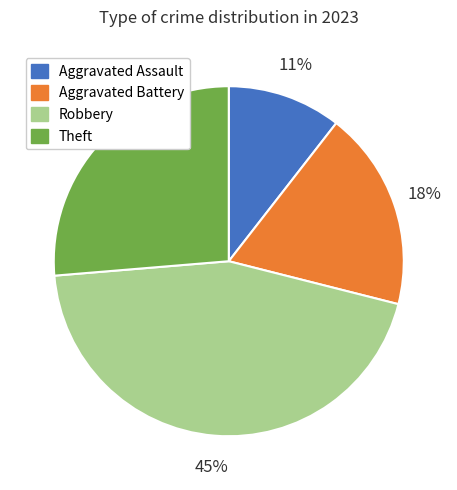

To the nearest percent, what is the combined percentage of Robbery and Theft?

71%